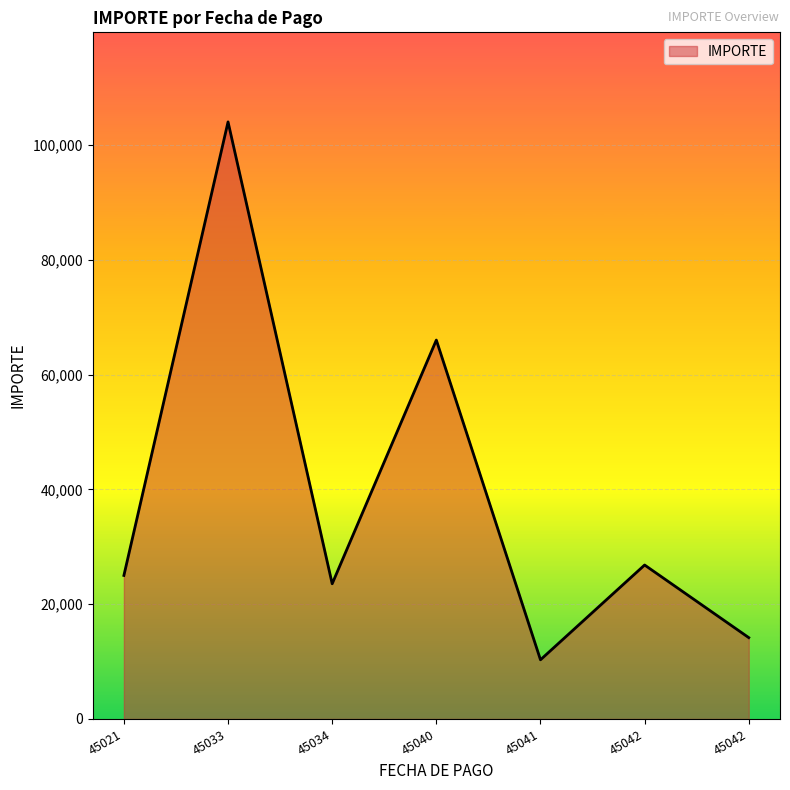

What is the change in value from 45041 to 45042?

+3861